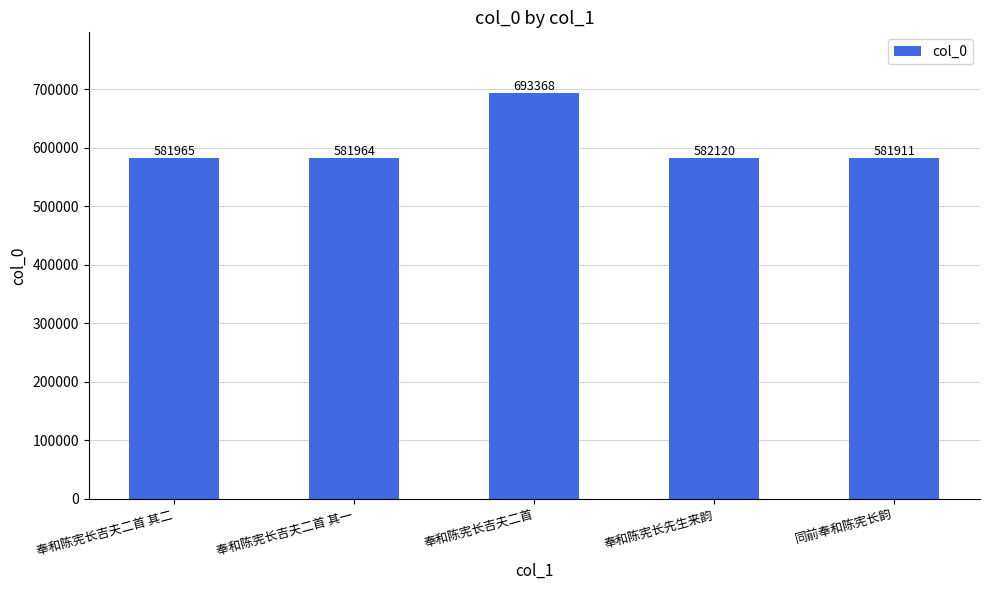

Where is the data nearest to the value 637639?

奉和陈宪长先生来韵